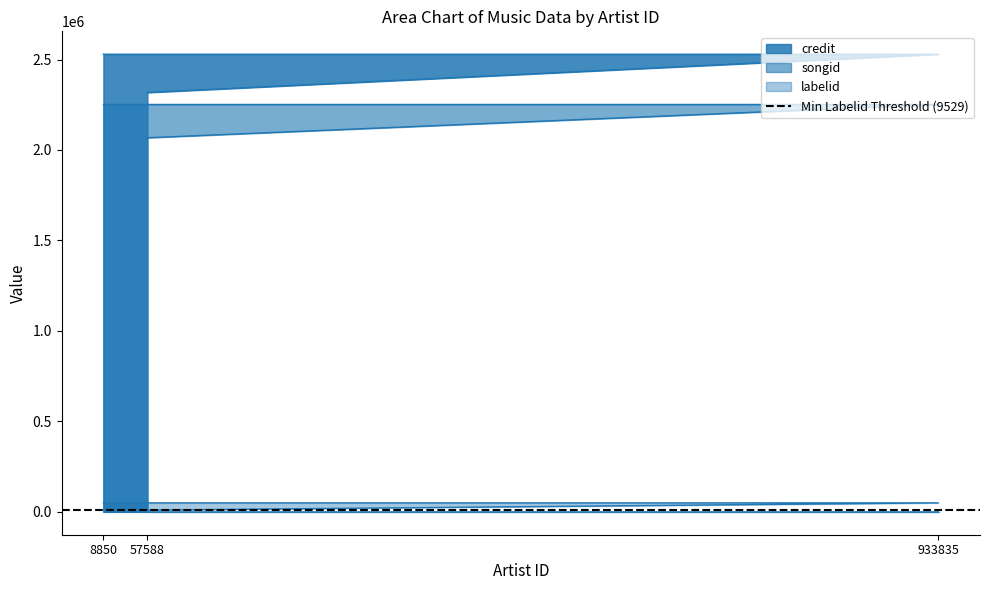

What is the spread (max minus min) of values at 57588?

2308225